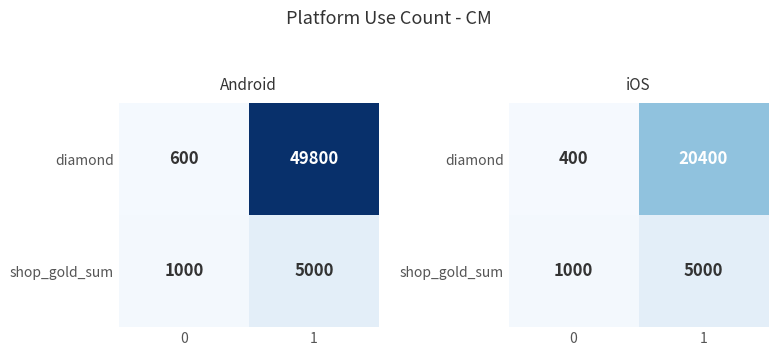

Rank the series by their average value, from highest to lowest.

diamond, shop_gold_sum